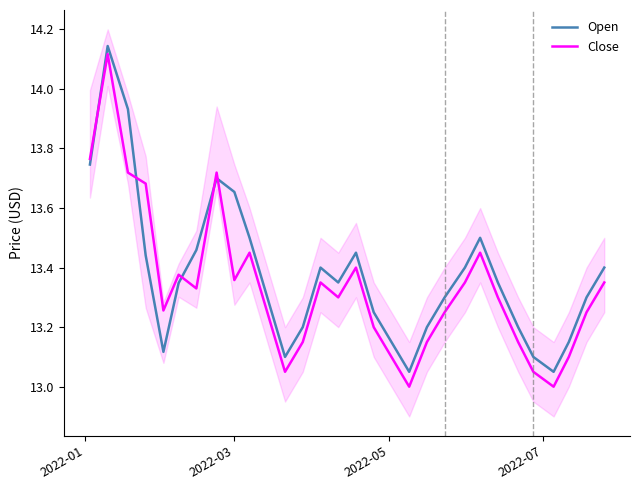

What is the average value of the Close series?

13.3